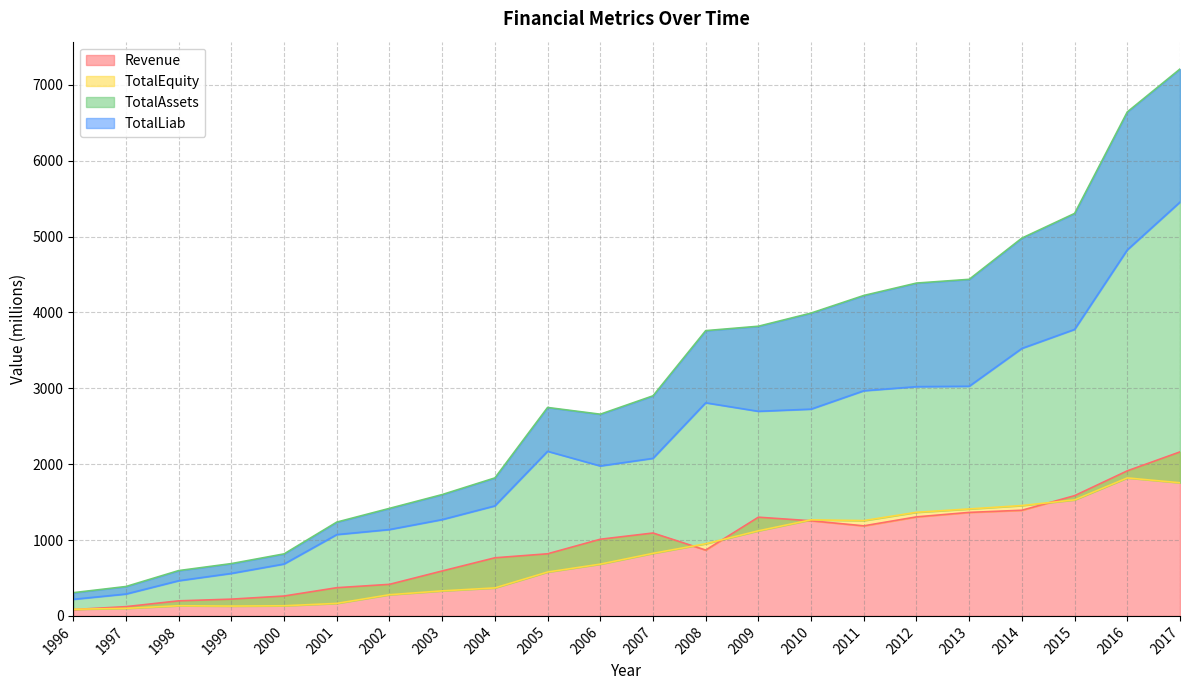

How many interior local peaks does the TotalEquity series have?

3